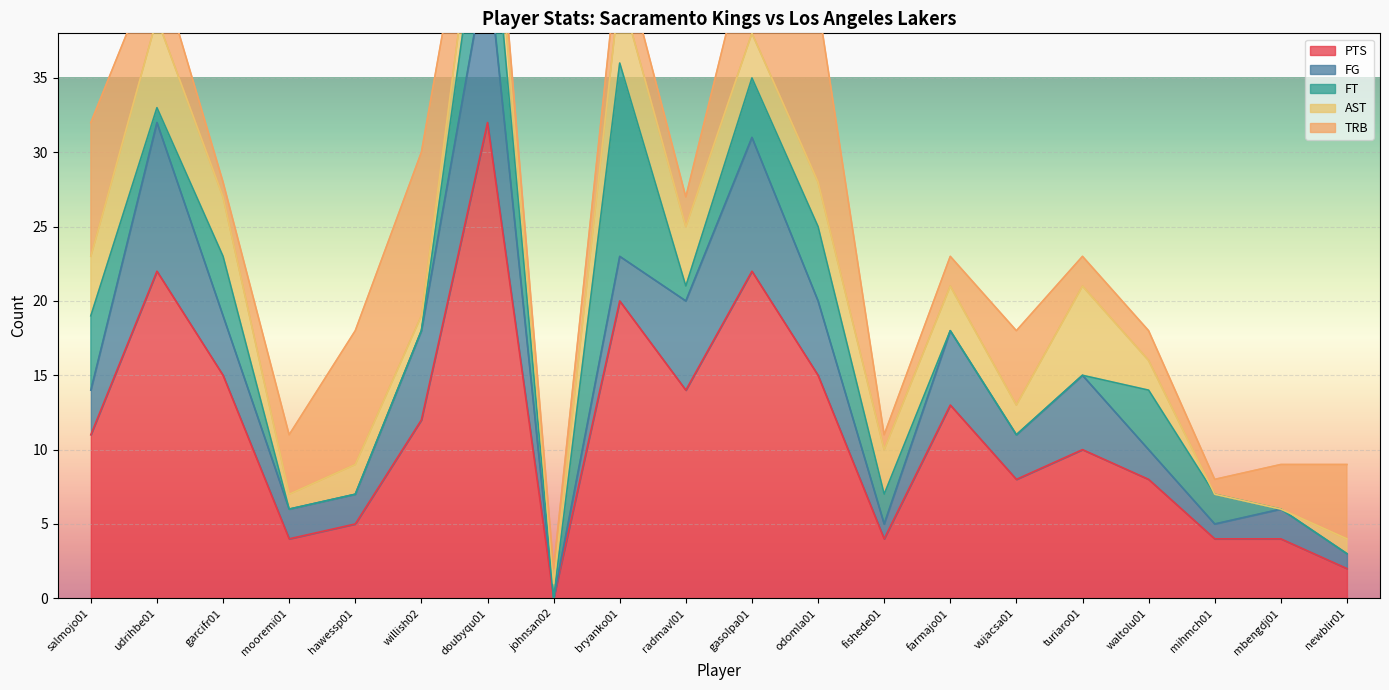

How many positive values does the FT series have?

11